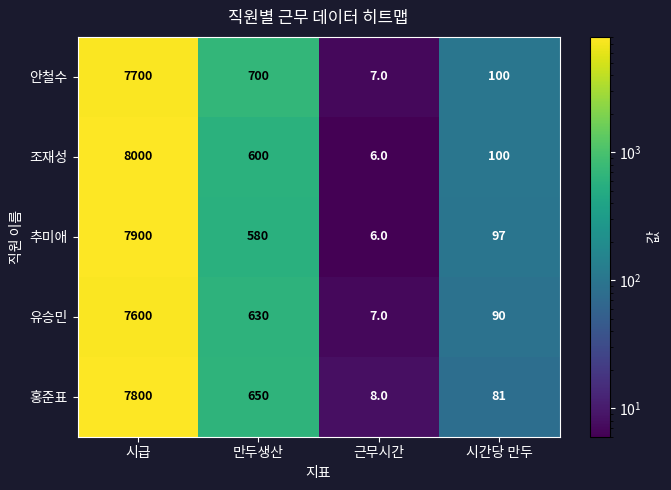

Reading left to right, what are all the values shown in this chart?

안철수: 시급=7700	만두생산=700	근무시간=7	시간당 만두=100
조재성: 시급=8000	만두생산=600	근무시간=6	시간당 만두=100
추미애: 시급=7900	만두생산=580	근무시간=6	시간당 만두=97
유승민: 시급=7600	만두생산=630	근무시간=7	시간당 만두=90
홍준표: 시급=7800	만두생산=650	근무시간=8	시간당 만두=81